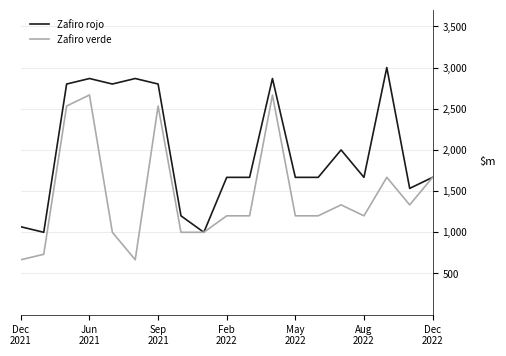

What is the lowest value of the Zafiro rojo series?

1000